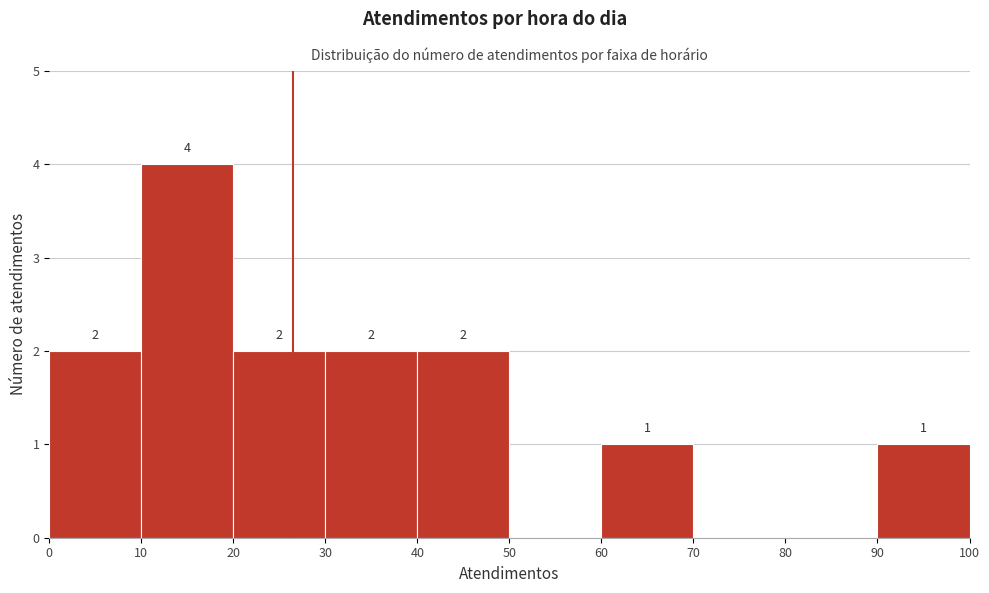

Which range on the x-axis has the tallest bar?

10 to 20